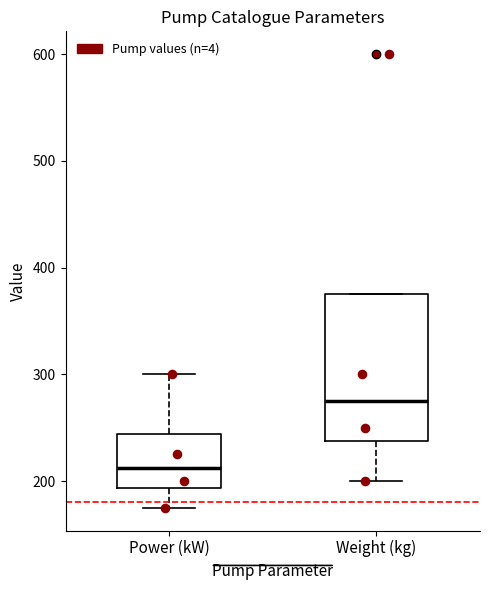

Comparing the boxes themselves (not the whiskers), which one is the tallest?

Weight (kg)